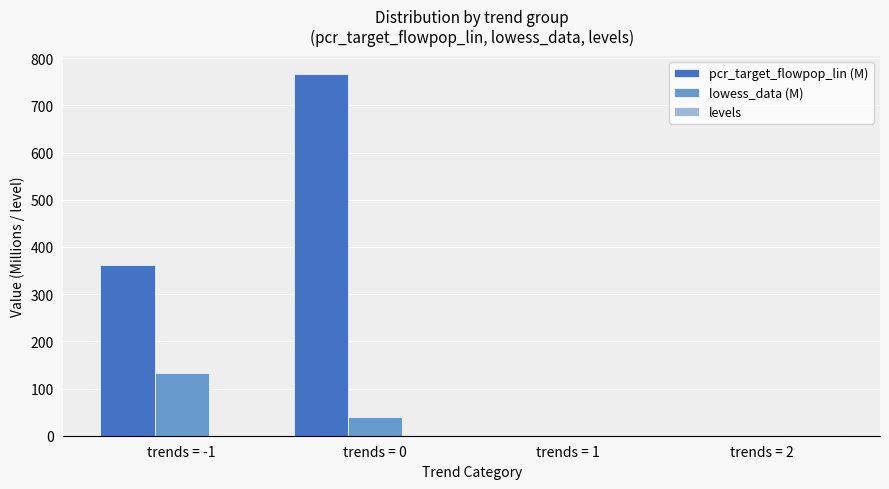

What is the sum of all lowess_data (M) values?

171.6